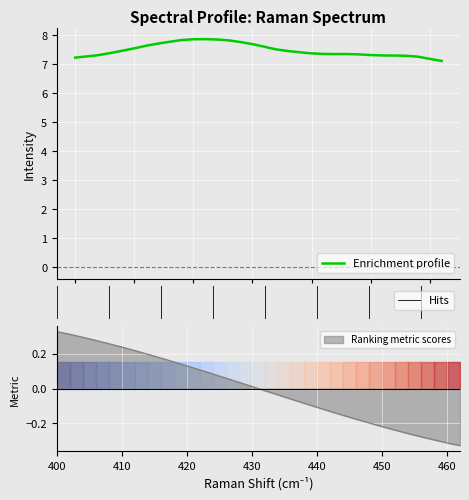

What is the maximum value shown in the chart?

7.9